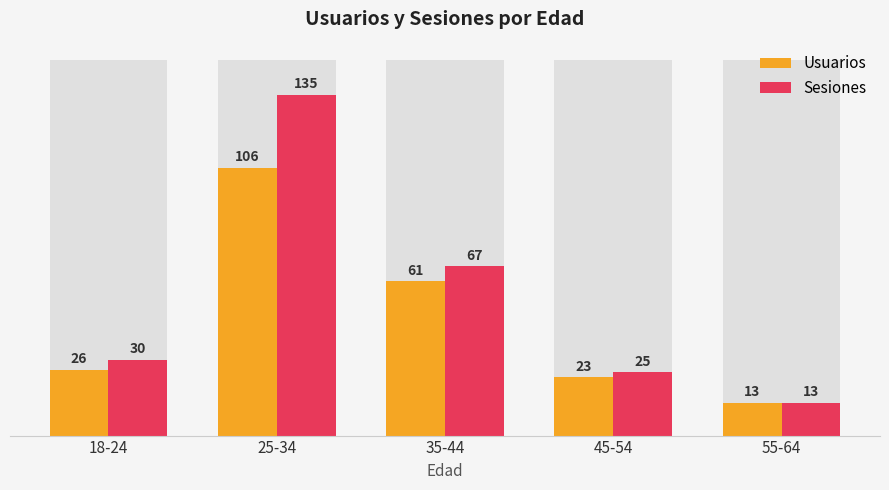

Reading left to right, transcribe all the data shown in this chart.

Usuarios: 26	106	61	23	13
Sesiones: 30	135	67	25	13